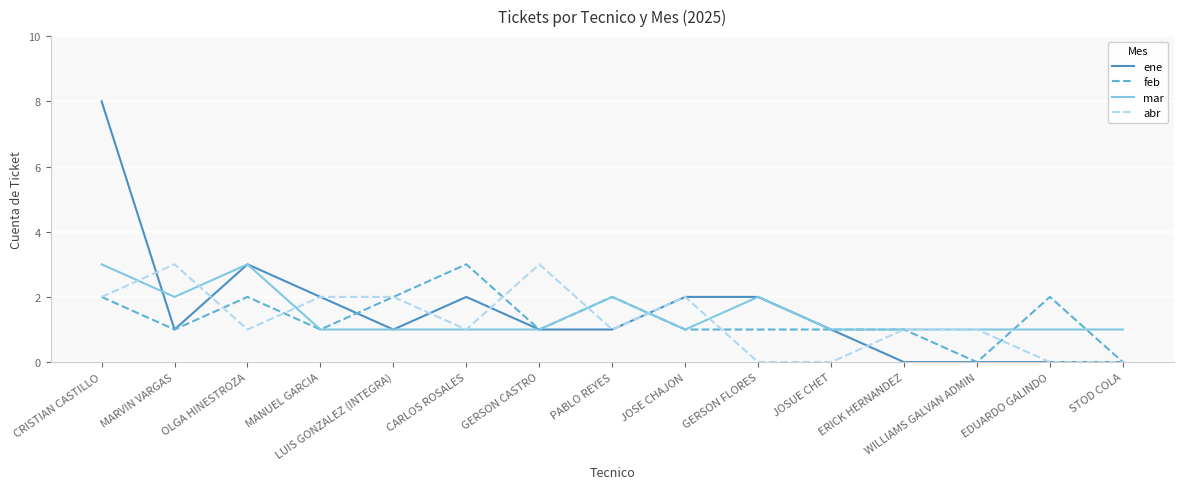

What is the sum of the mar values at JOSUE CHET and PABLO REYES?

3